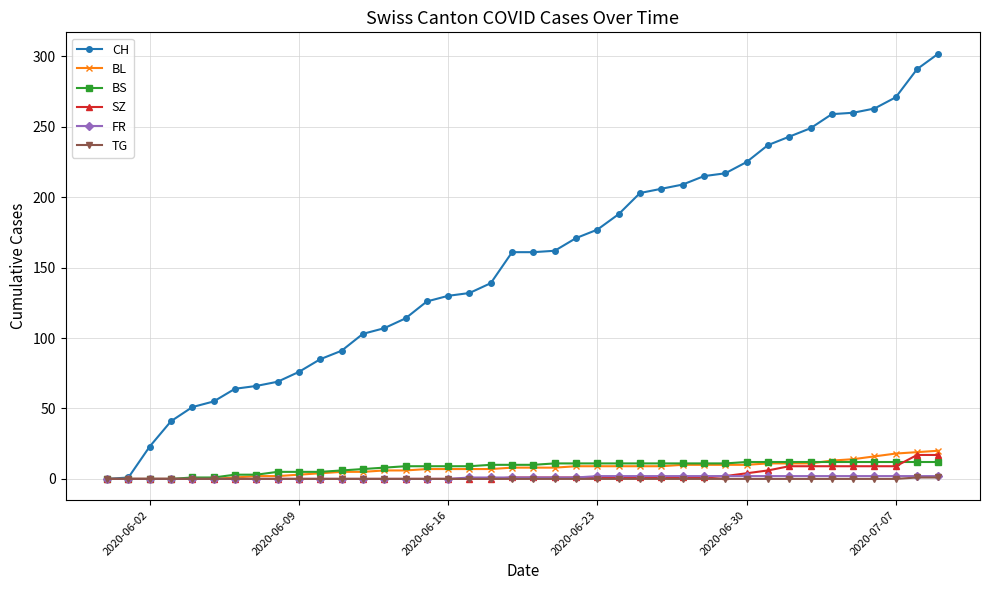

What is the greatest value displayed?

302